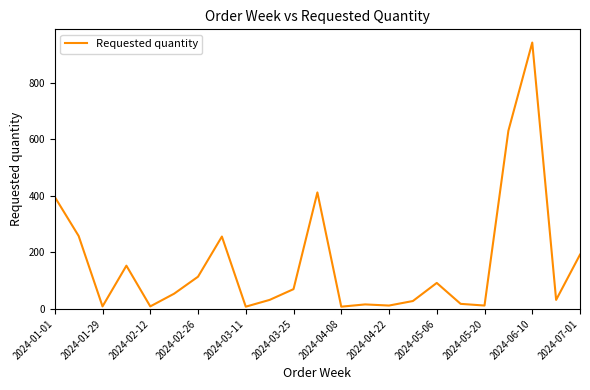

Is this an area chart (filled region under the line)?

No